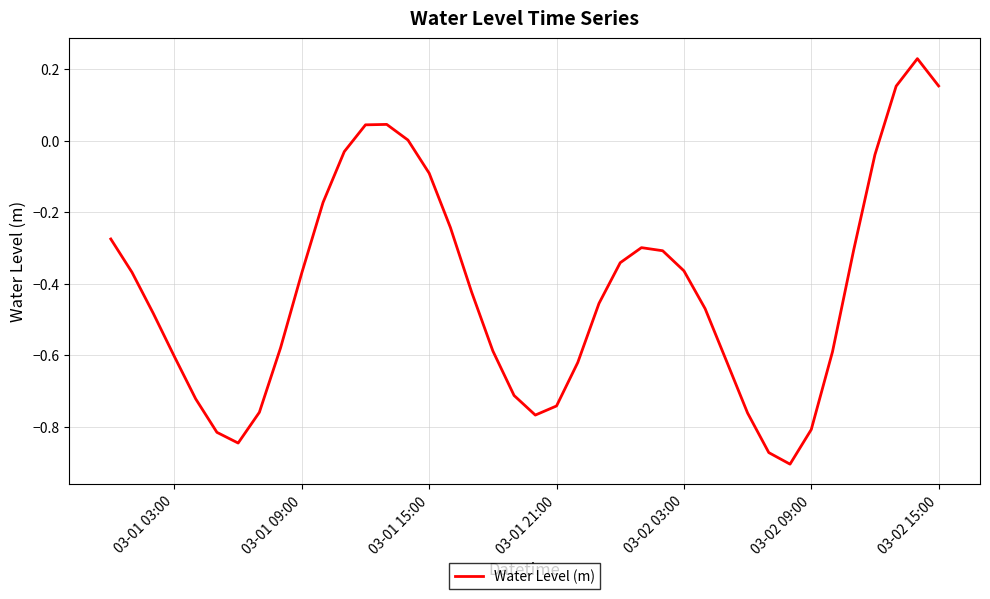

The value at 03-02 09:00 is -0.4. True or false?

False